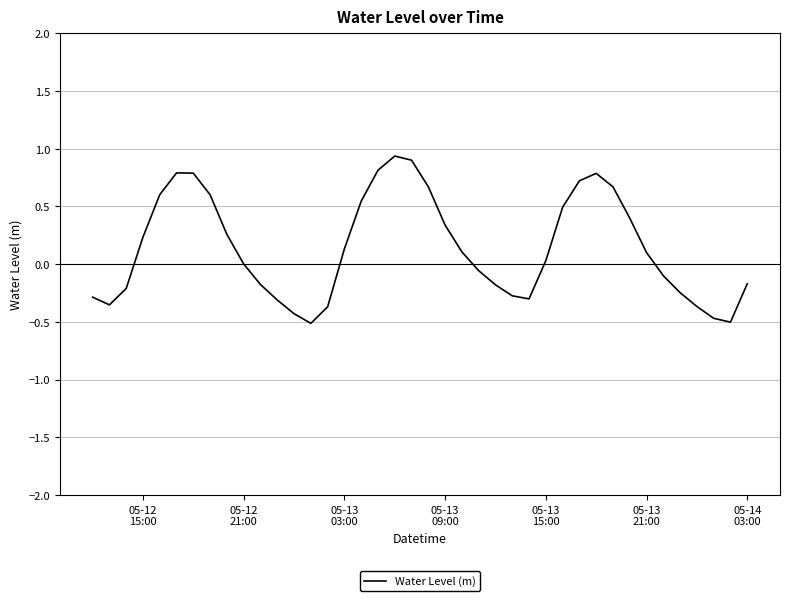

What is the smallest value displayed?

-0.5